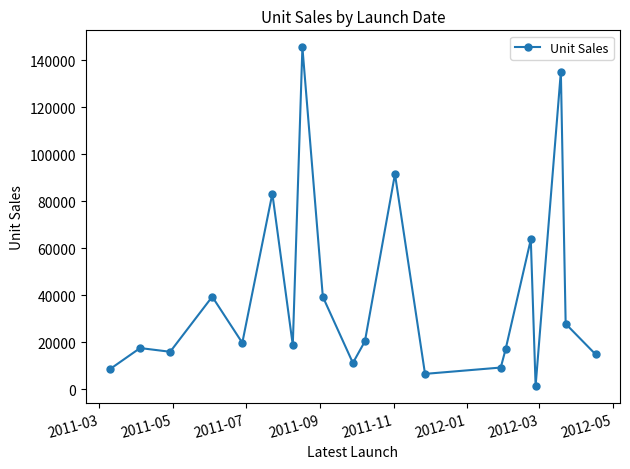

What is the difference between the maximum and minimum values?

144139